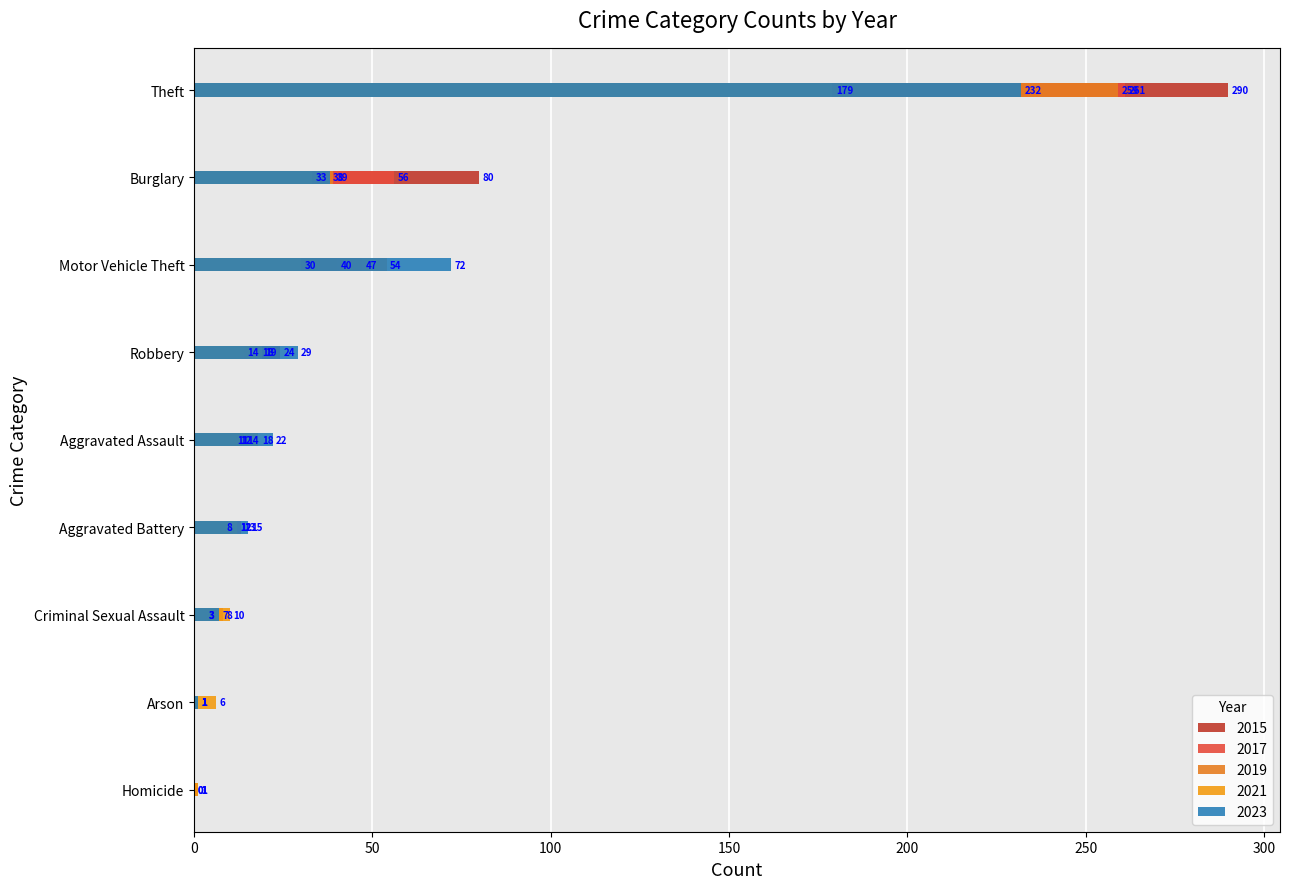

The value of 2021 at Robbery is 31. True or false?

False